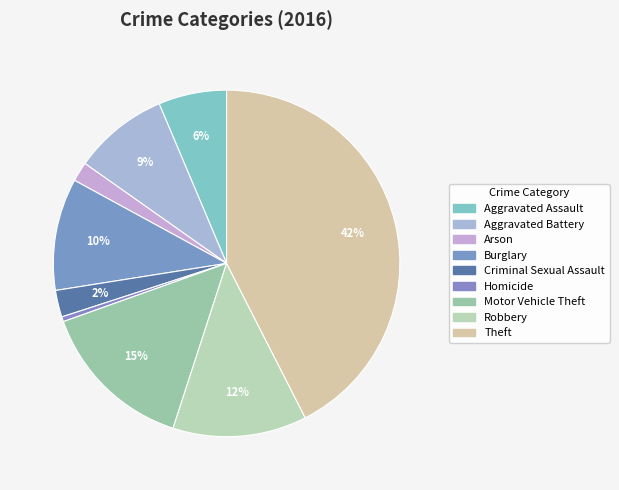

Does Arson represent more than half of the total?

No